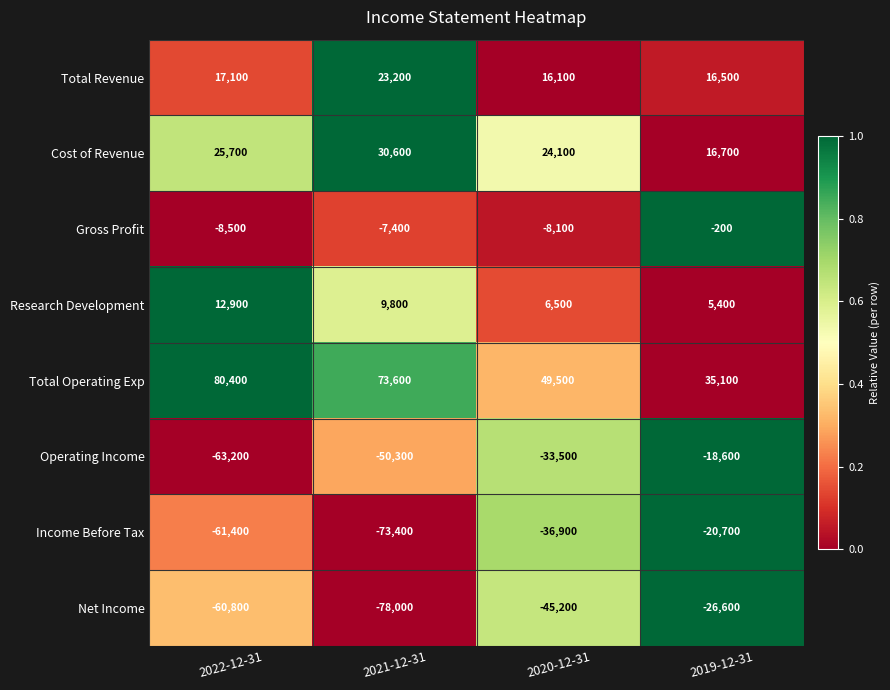

How many Operating Income values are between -50300 and -18600?

3